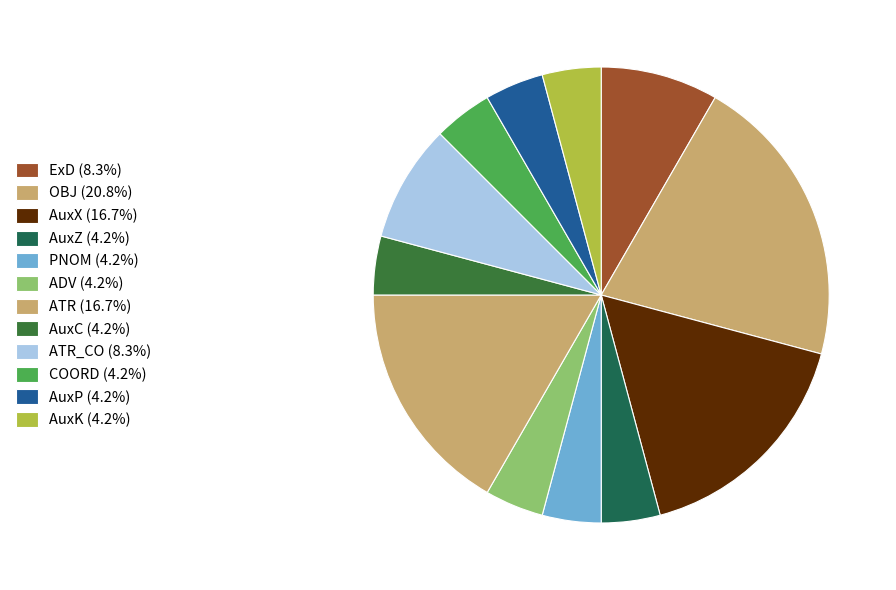

Is there a majority slice in this chart?

No